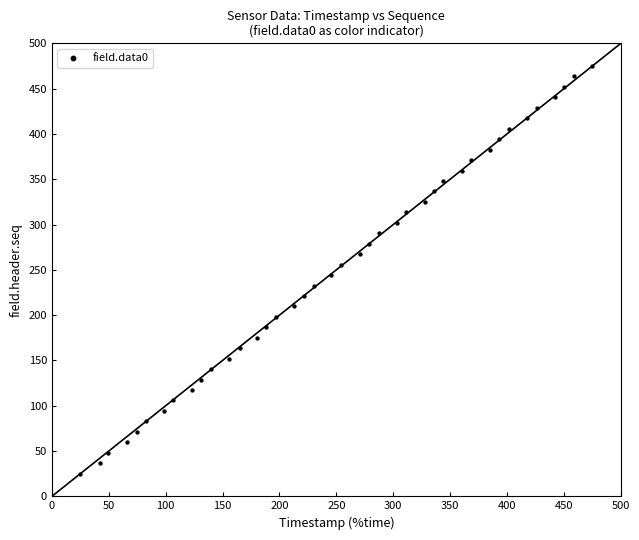

What is the range of X values (max minus min)?

450.0